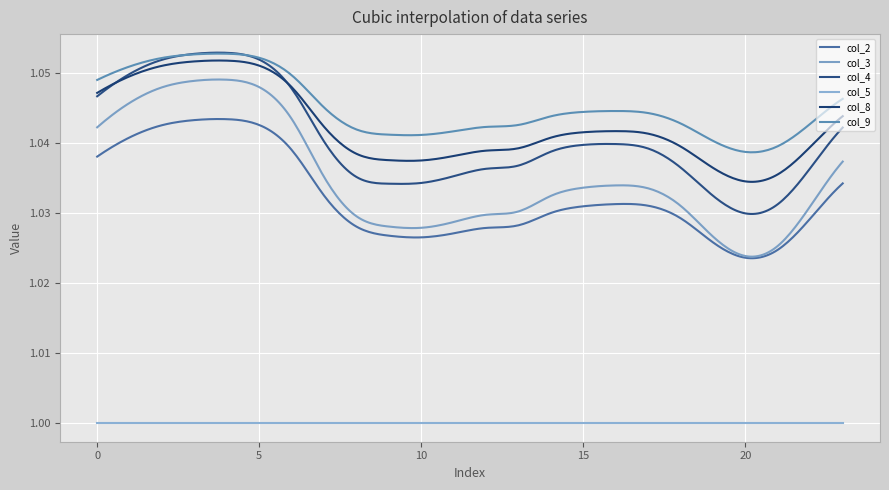

Reading left to right, transcribe all the data shown in this chart.

col_2: 1.0	1.0	1.0	1.0	1.0	1.0	1.0	1.0	1.0	1.0	1.0	1.0	1.0	1.0	1.0	1.0	1.0	1.0	1.0	1.0	1.0	1.0	1.0	1.0
col_3: 1.0	1.0	1.0	1.0	1.0	1.0	1.0	1.0	1.0	1.0	1.0	1.0	1.0	1.0	1.0	1.0	1.0	1.0	1.0	1.0	1.0	1.0	1.0	1.0
col_4: 1.0	1.0	1.1	1.1	1.1	1.1	1.0	1.0	1.0	1.0	1.0	1.0	1.0	1.0	1.0	1.0	1.0	1.0	1.0	1.0	1.0	1.0	1.0	1.0
col_5: 1.0	1.0	1.0	1.0	1.0	1.0	1.0	1.0	1.0	1.0	1.0	1.0	1.0	1.0	1.0	1.0	1.0	1.0	1.0	1.0	1.0	1.0	1.0	1.0
col_8: 1.0	1.0	1.1	1.1	1.1	1.1	1.0	1.0	1.0	1.0	1.0	1.0	1.0	1.0	1.0	1.0	1.0	1.0	1.0	1.0	1.0	1.0	1.0	1.0
col_9: 1.0	1.1	1.1	1.1	1.1	1.1	1.0	1.0	1.0	1.0	1.0	1.0	1.0	1.0	1.0	1.0	1.0	1.0	1.0	1.0	1.0	1.0	1.0	1.0